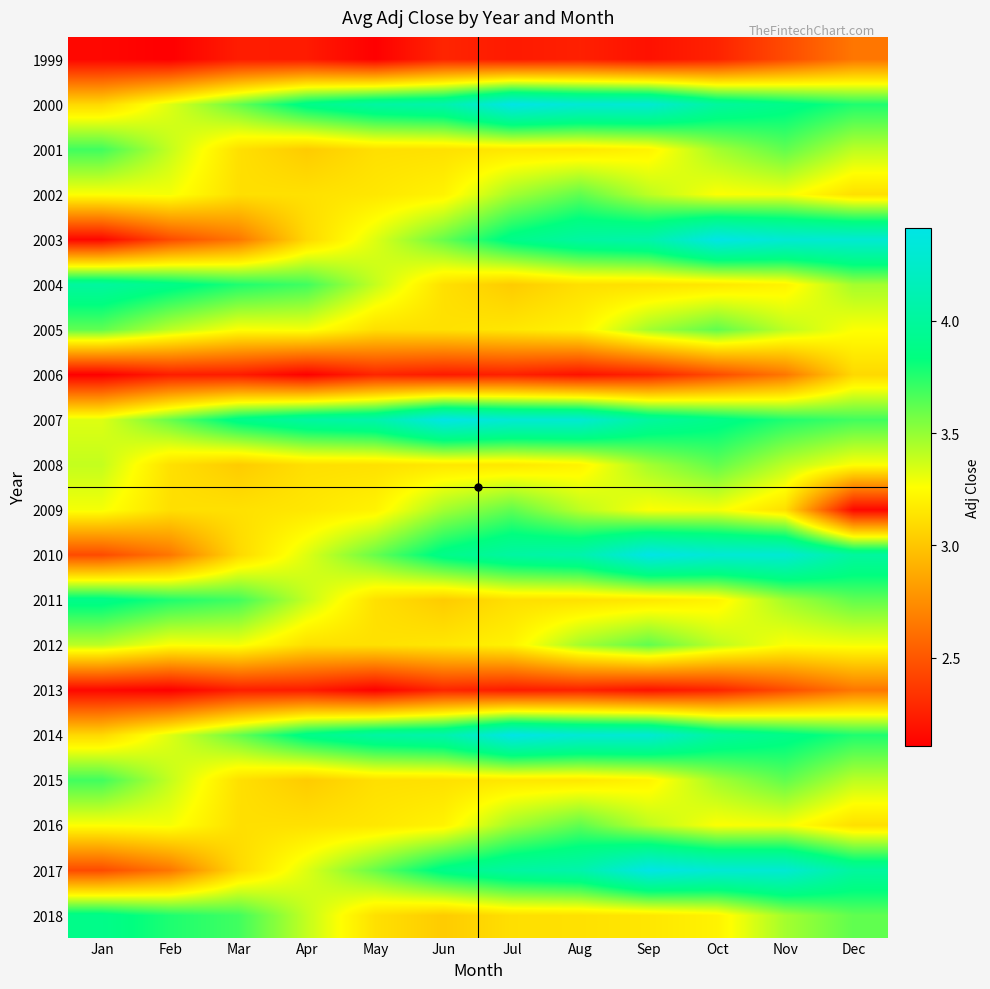

Count the number of categories in the chart.

12